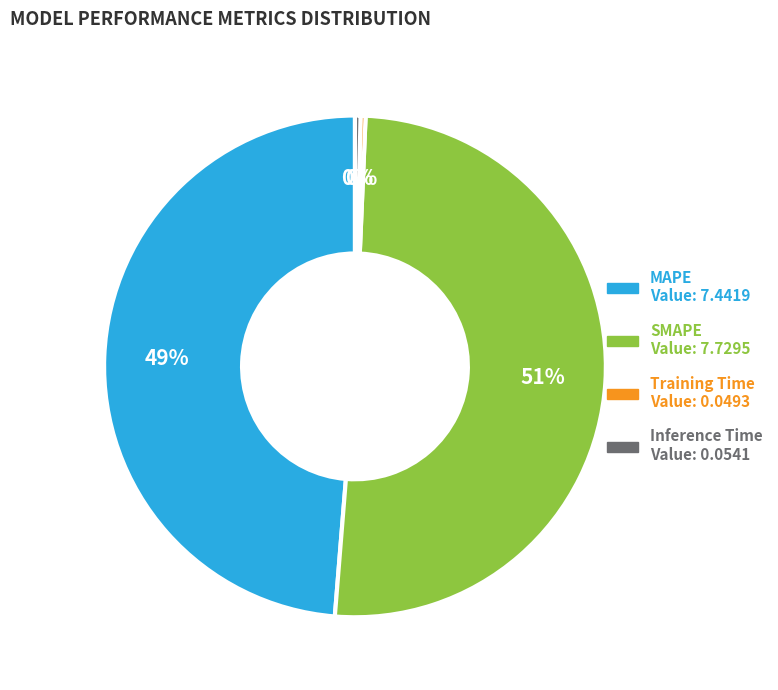

True or false: SMAPE accounts for 51% of the total.

True